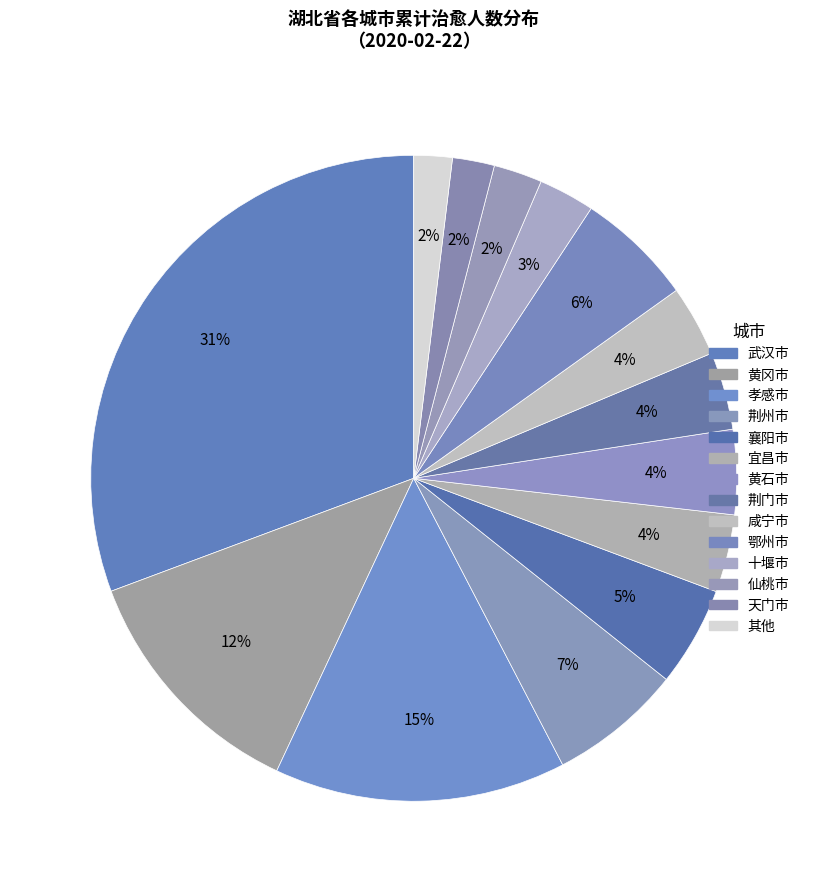

Count the number of slices in the pie.

14